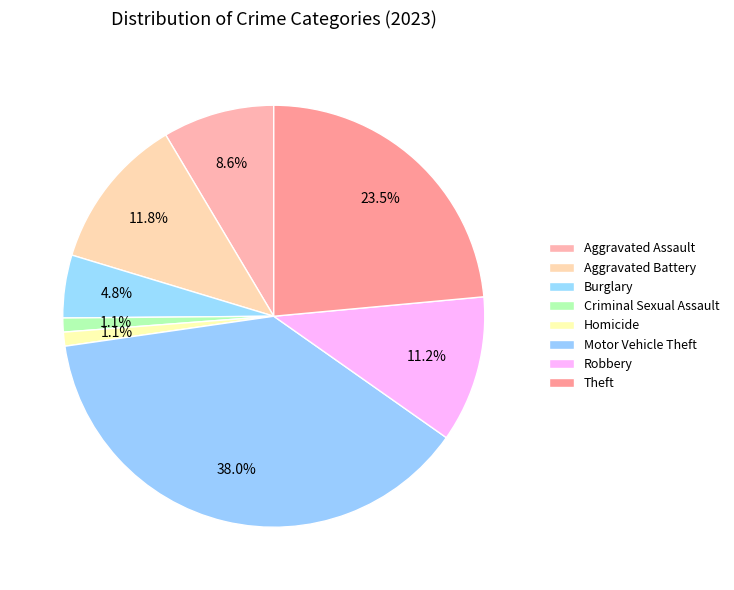

Which category has the smallest portion of the pie?

Criminal Sexual Assault